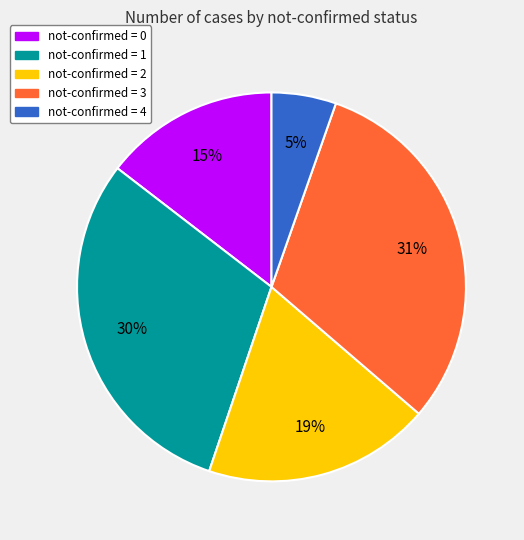

To the nearest percent, what is the difference between the largest and smallest slice percentages?

26%